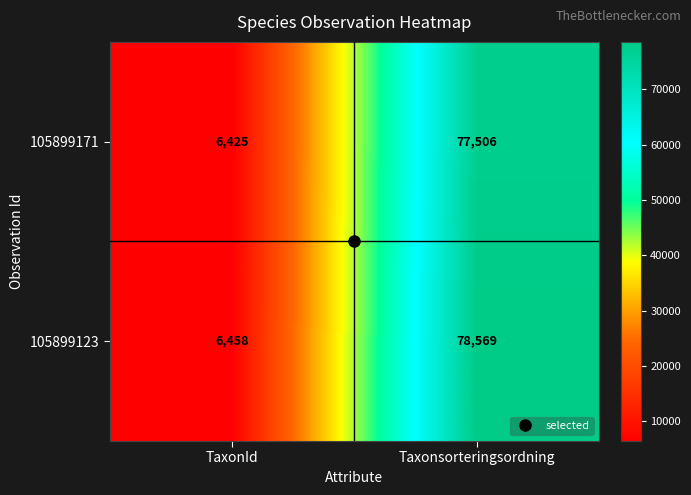

Read the 105899123 value at TaxonId, to the nearest 50.

6450